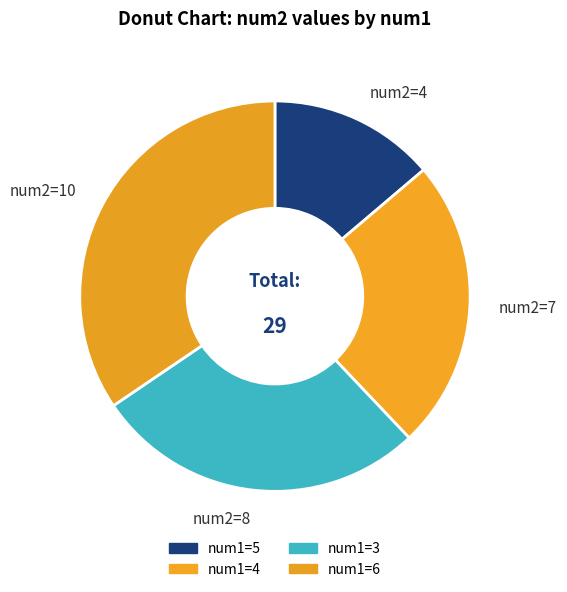

How many segments does this pie chart have?

4